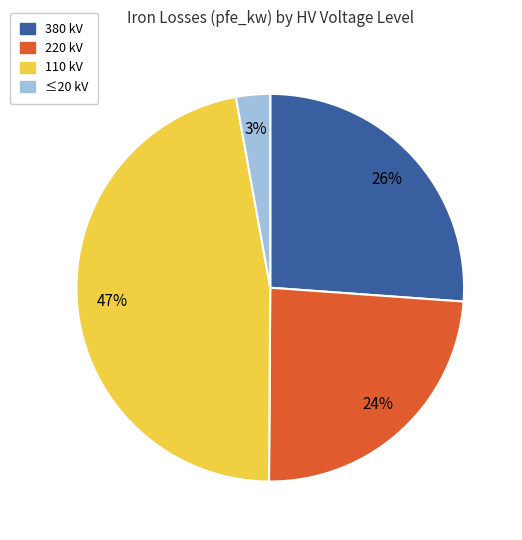

Count the number of slices in the pie.

4